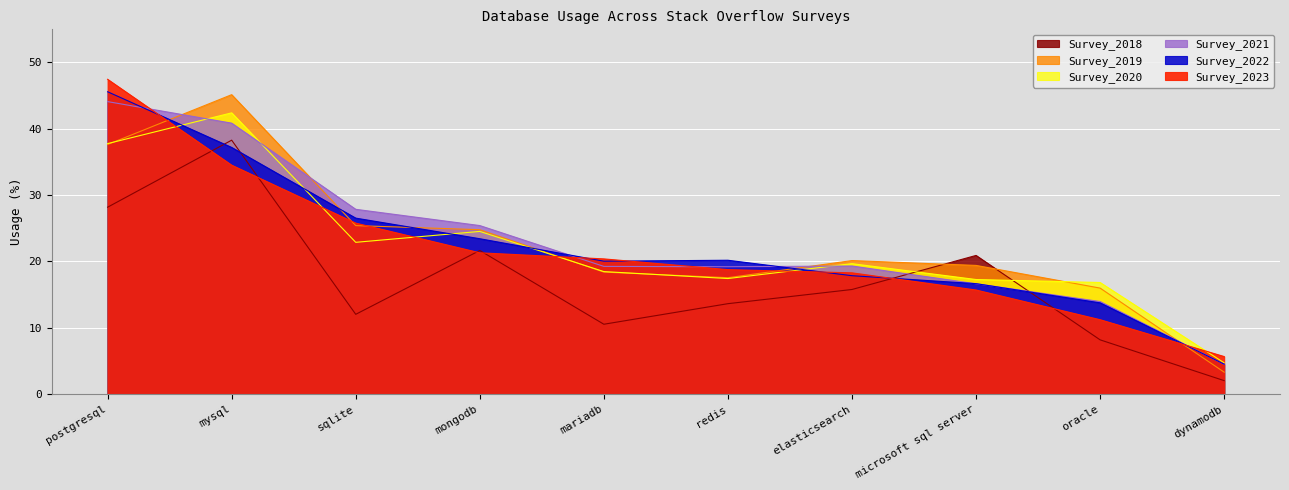

What is the total value across all series at mongodb?

141.1